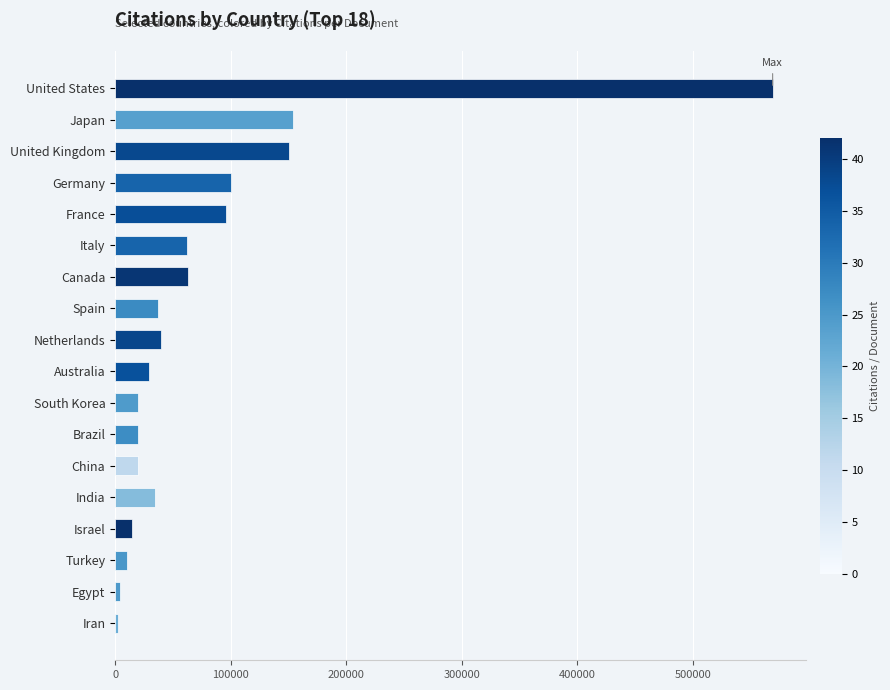

Which has a higher value, India or France?

France